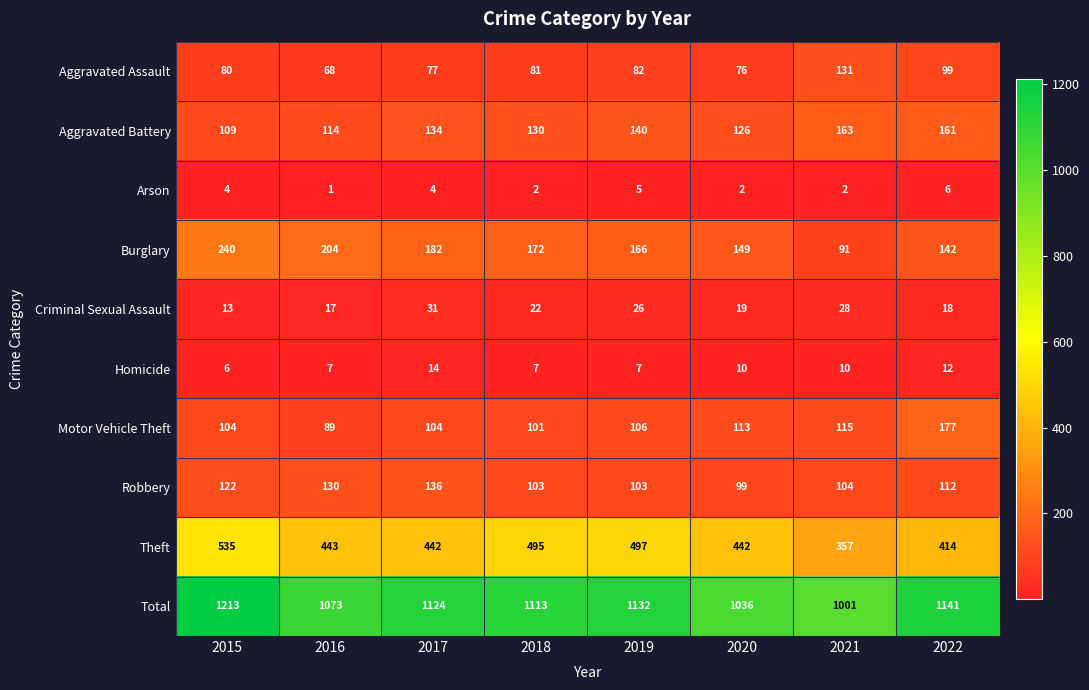

What is the difference between the highest and lowest values at 2019?

1127